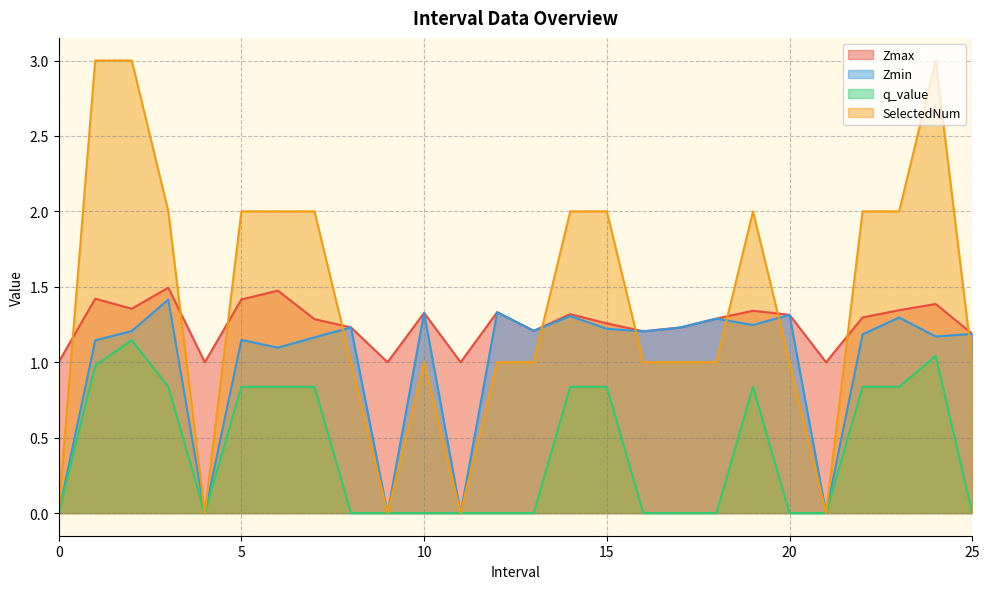

Reading left to right, what are all the values shown in this chart?

Zmax: 0=1.0	1.0=1.4	2.0=1.4	3.0=1.5	4=1.0	5.0=1.4	6.0=1.5	7.0=1.3	8.0=1.2	9=1.0	10.0=1.3	11=1.0	12.0=1.3	13.0=1.2	14.0=1.3	15.0=1.3	16.0=1.2	17.0=1.2	18.0=1.3	19.0=1.3	20.0=1.3	21=1.0	22.0=1.3	23.0=1.3	24.0=1.4	25.0=1.2
Zmin: 0=0.0	1.0=1.1	2.0=1.2	3.0=1.4	4=0.0	5.0=1.1	6.0=1.1	7.0=1.2	8.0=1.2	9=0.0	10.0=1.3	11=0.0	12.0=1.3	13.0=1.2	14.0=1.3	15.0=1.2	16.0=1.2	17.0=1.2	18.0=1.3	19.0=1.2	20.0=1.3	21=0.0	22.0=1.2	23.0=1.3	24.0=1.2	25.0=1.2
q_value: 0=0.0	1.0=1.0	2.0=1.1	3.0=0.8	4=0.0	5.0=0.8	6.0=0.8	7.0=0.8	8.0=0.0	9=0.0	10.0=0.0	11=0.0	12.0=0.0	13.0=0.0	14.0=0.8	15.0=0.8	16.0=0.0	17.0=0.0	18.0=0.0	19.0=0.8	20.0=0.0	21=0.0	22.0=0.8	23.0=0.8	24.0=1.0	25.0=0.0
SelectedNum: 0=0.0	1.0=3.0	2.0=3.0	3.0=2.0	4=0.0	5.0=2.0	6.0=2.0	7.0=2.0	8.0=1.0	9=0.0	10.0=1.0	11=0.0	12.0=1.0	13.0=1.0	14.0=2.0	15.0=2.0	16.0=1.0	17.0=1.0	18.0=1.0	19.0=2.0	20.0=1.0	21=0.0	22.0=2.0	23.0=2.0	24.0=3.0	25.0=1.0